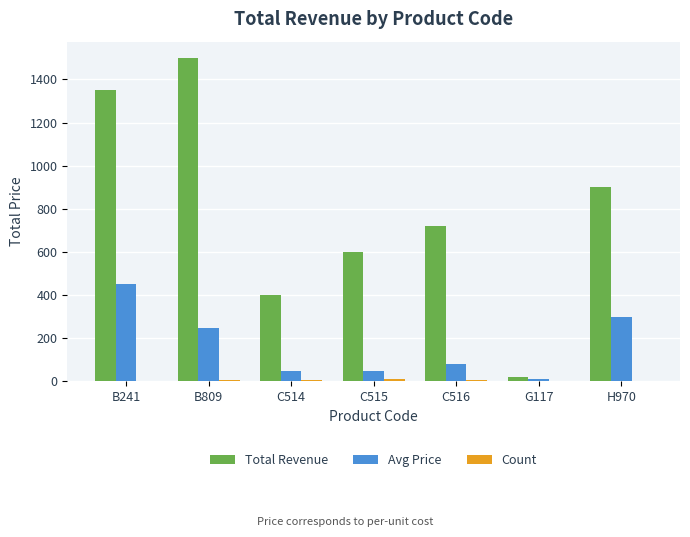

Is it true that Avg Price equals 50 at C514?

True